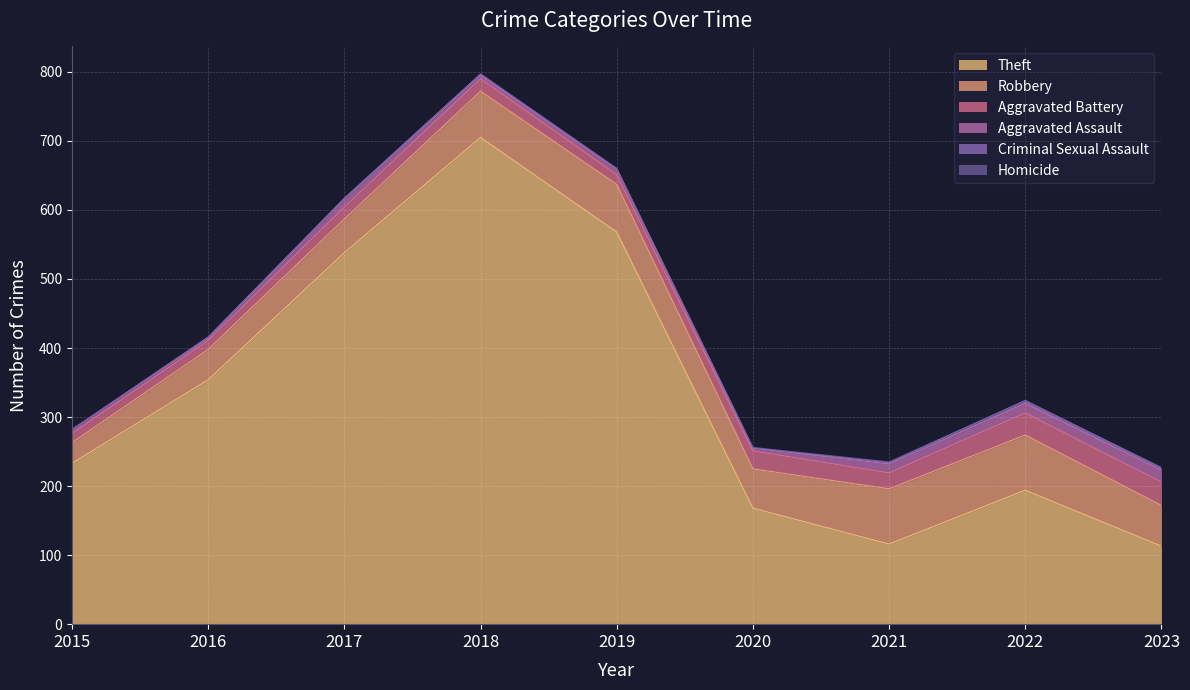

What is the difference between the maximum and minimum values in the Criminal Sexual Assault series?

4